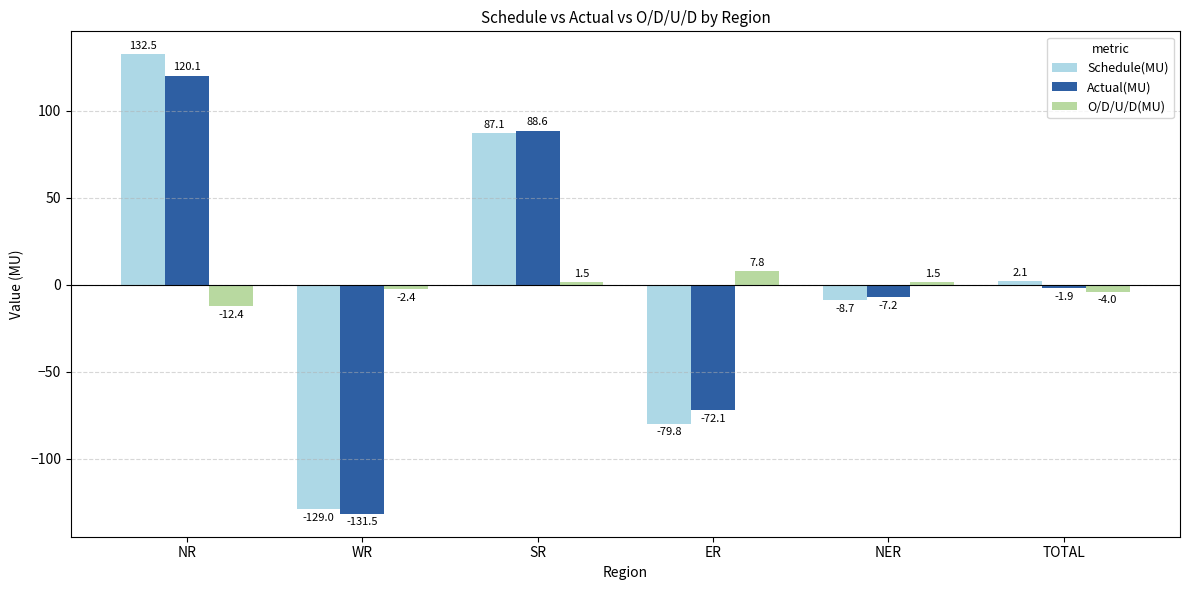

At how many categories does at least one series exceed -105?

6